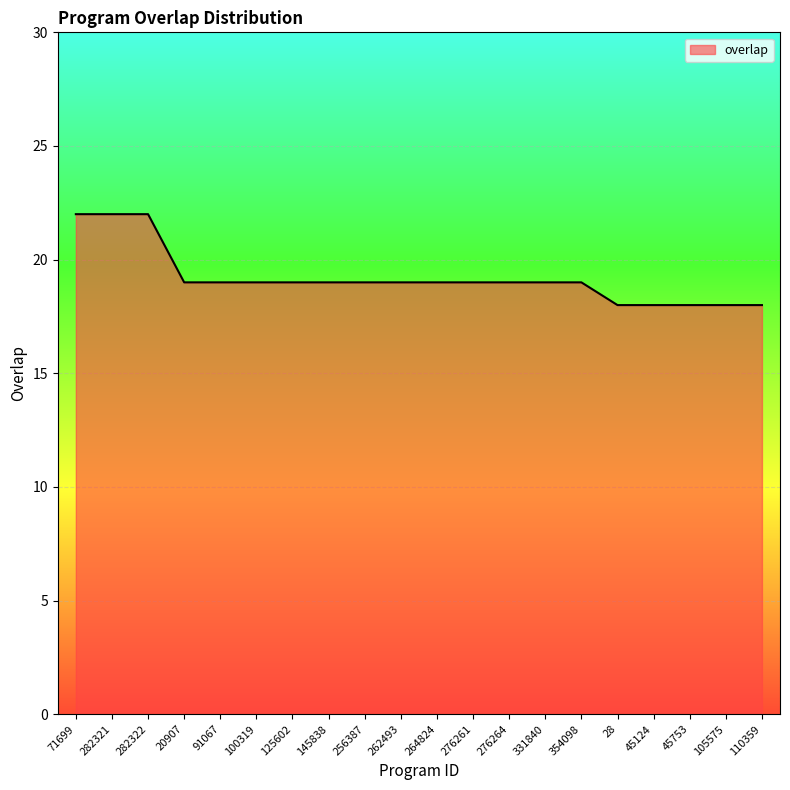

What is the smallest value displayed?

18